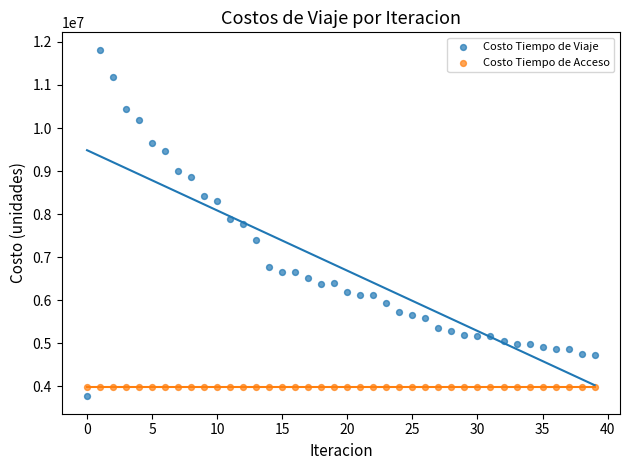

Which series reaches the maximum Y coordinate?

Costo Tiempo de Viaje